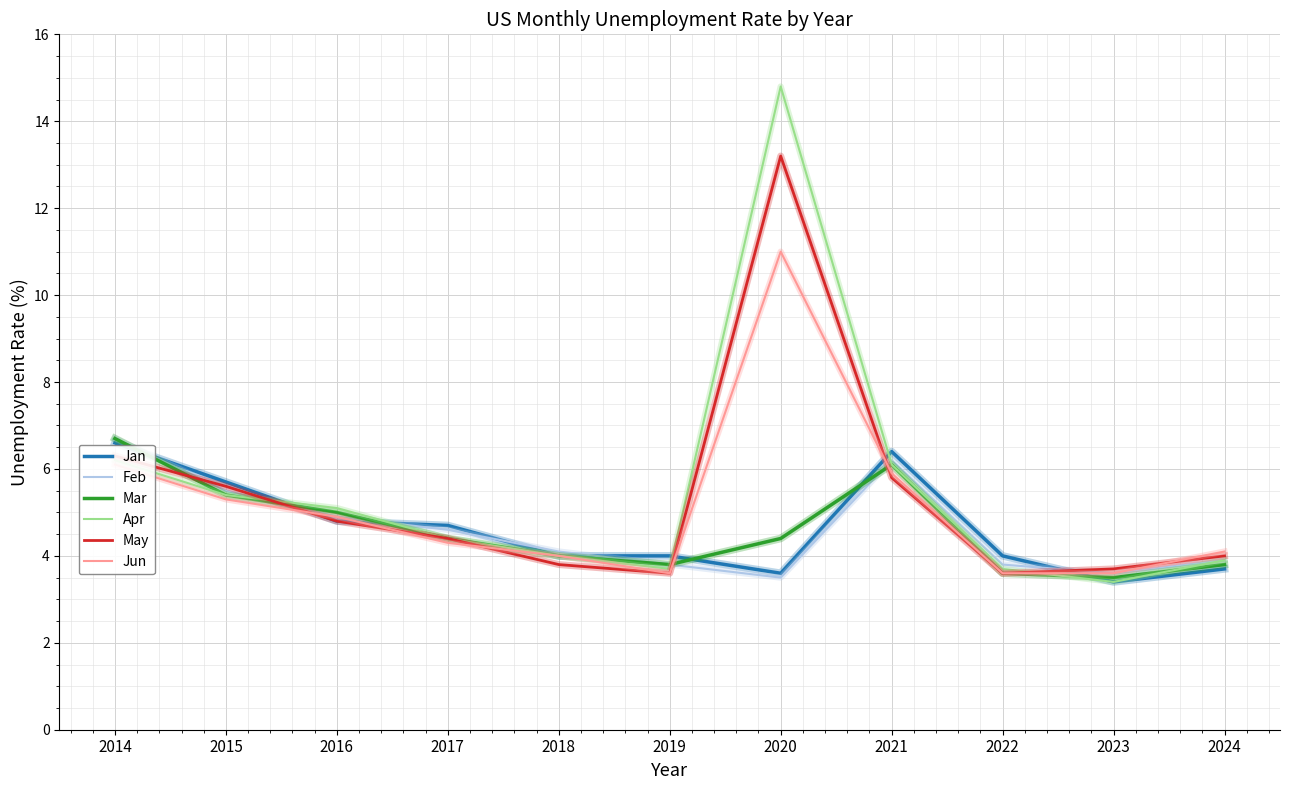

What is the spread (max minus min) of values at 2014?

0.6